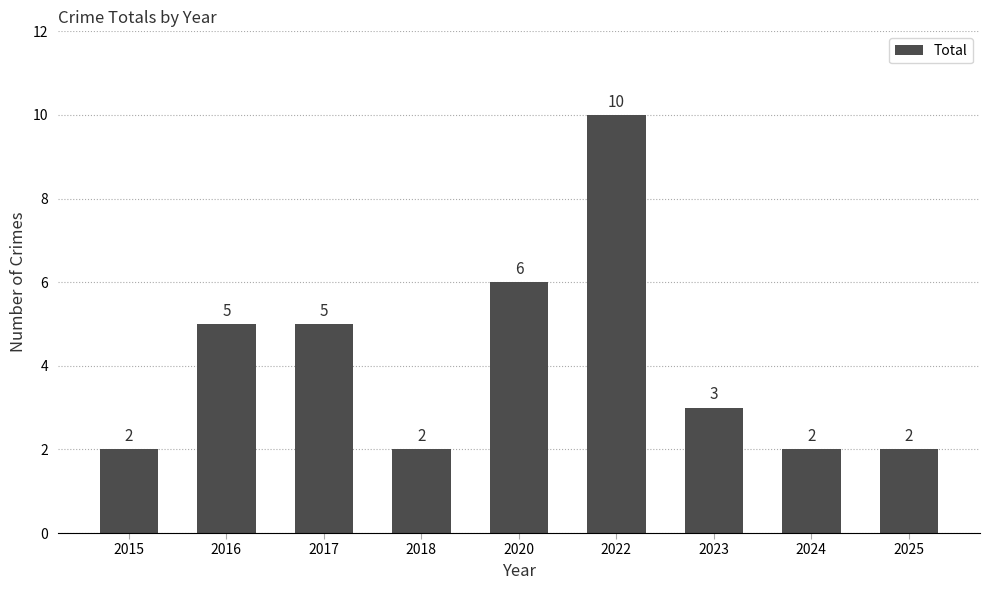

What is the difference between the maximum and minimum values?

8